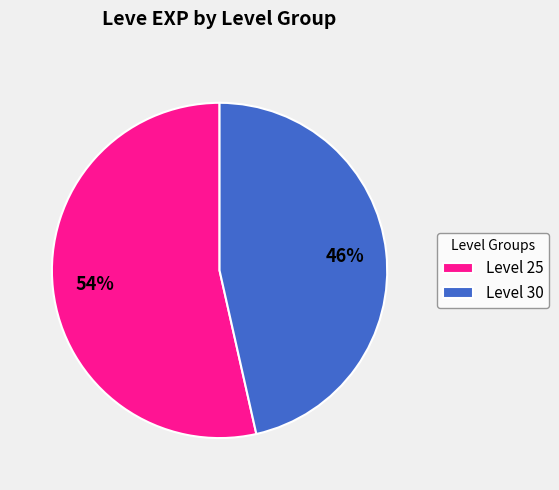

Is there any slice that represents more than half of the pie?

Yes